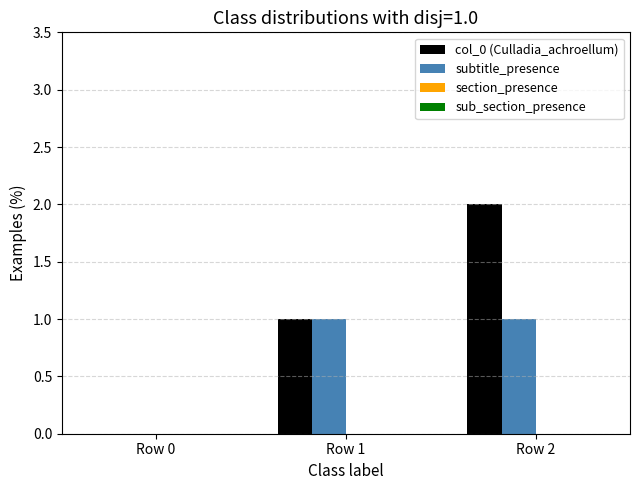

What is the difference between the subtitle_presence values at Row 0 and Row 2?

1